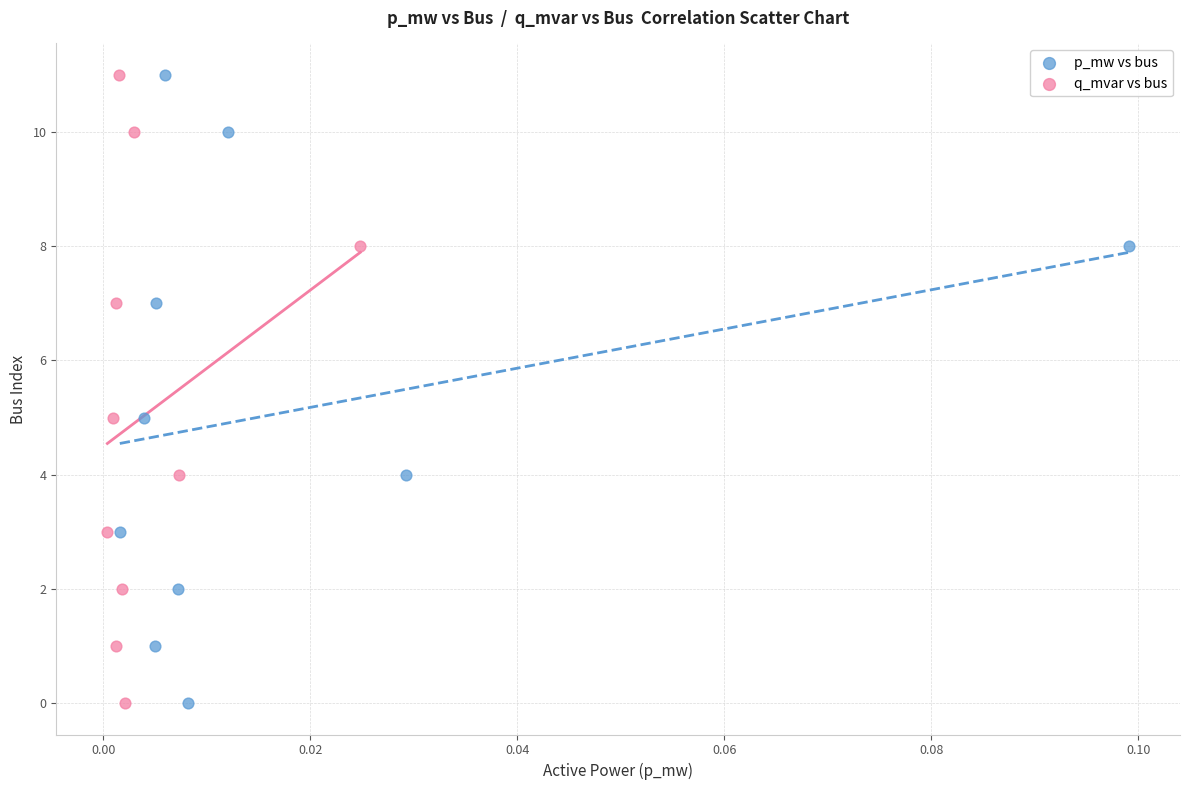

What are all the series names shown in the legend?

p_mw vs bus, q_mvar vs bus